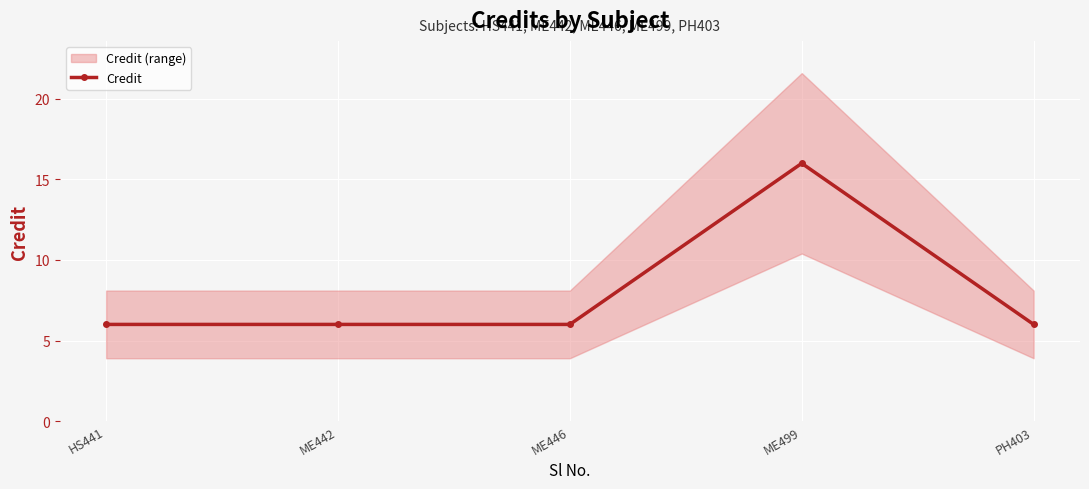

What is the approximate value at ME446?

6